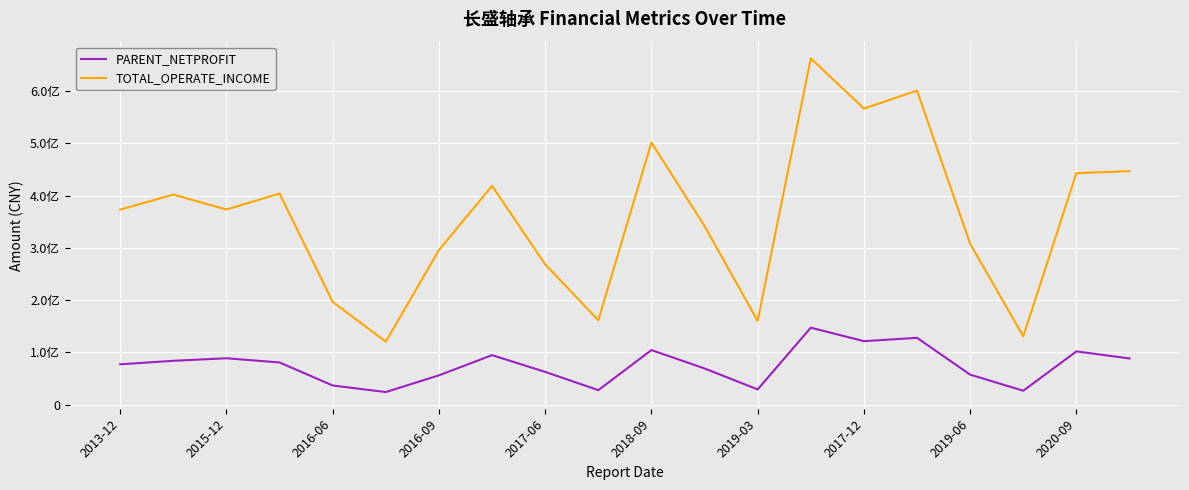

Which category has the highest value across all series?

13